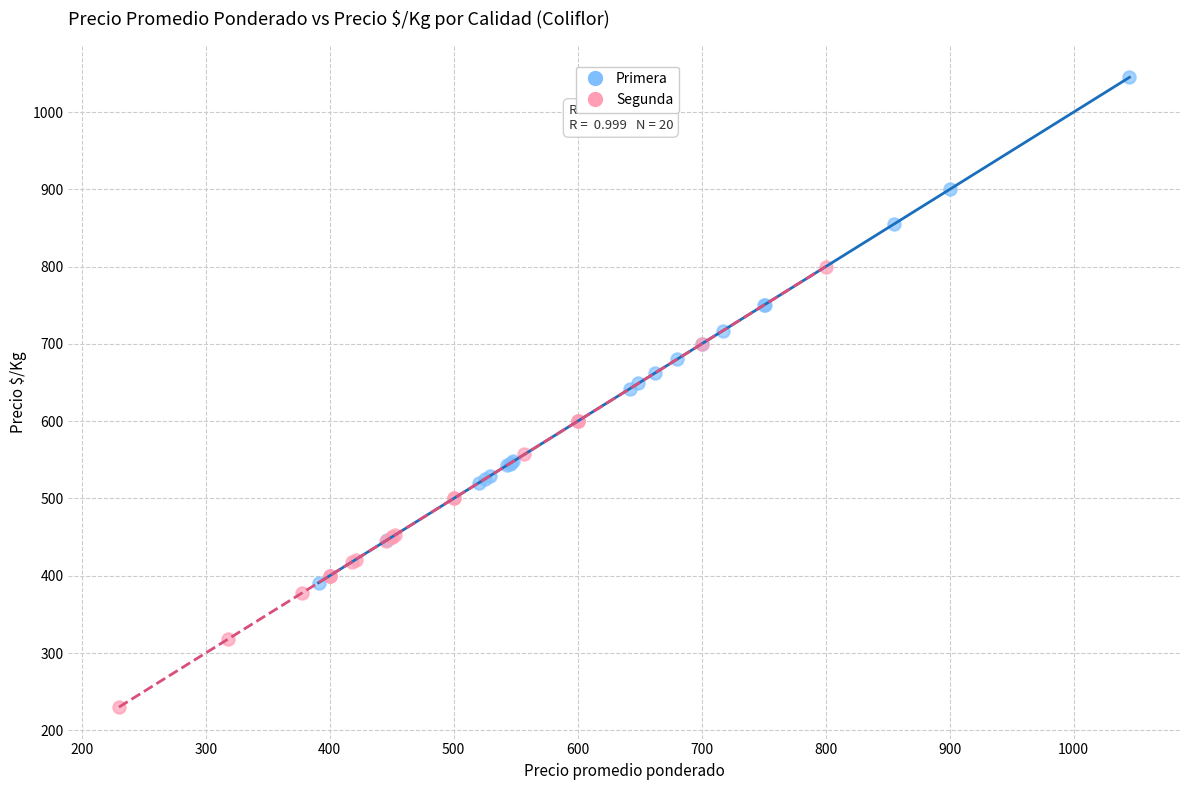

Which series contains the lowest Y value?

Segunda